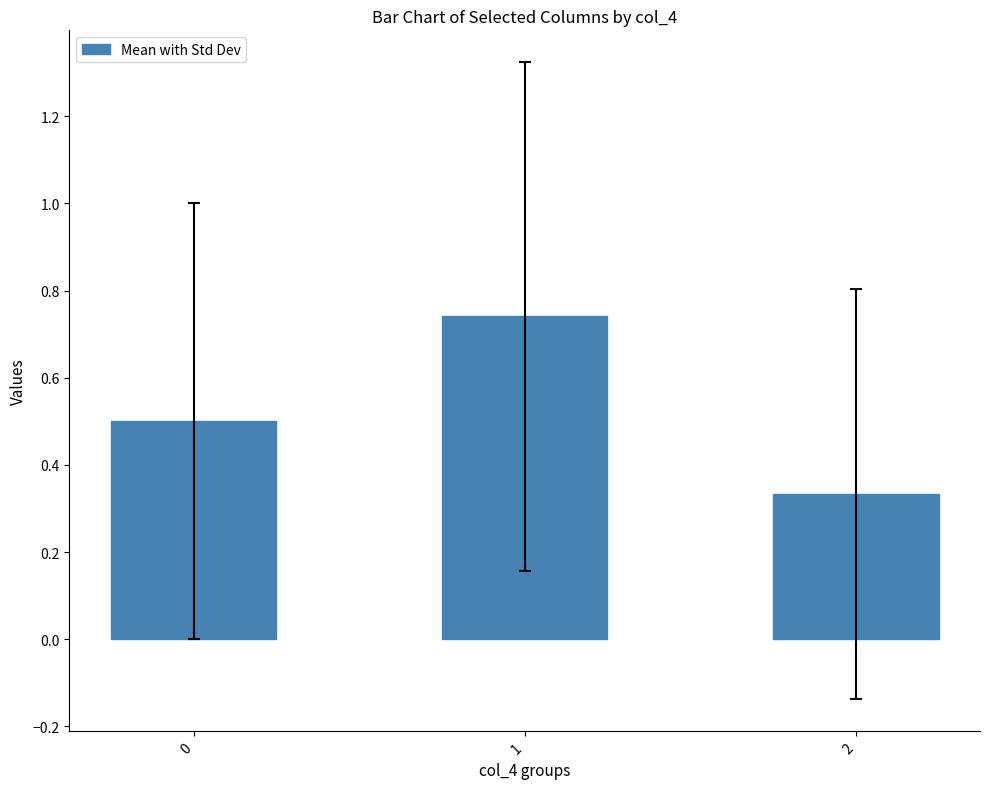

What is the approximate value at 0?

0.5